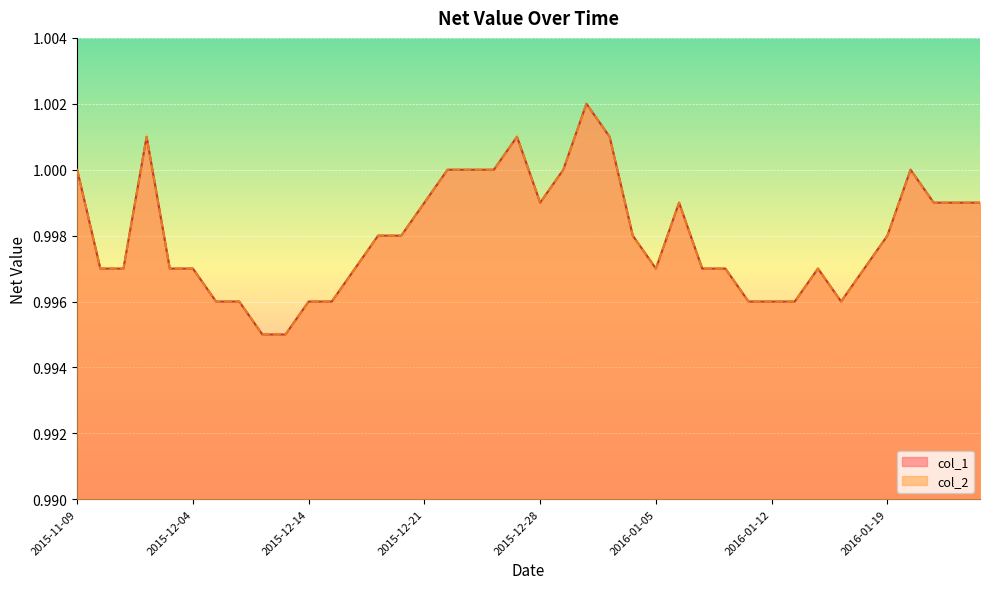

What position from the left is 2015-12-14?

3